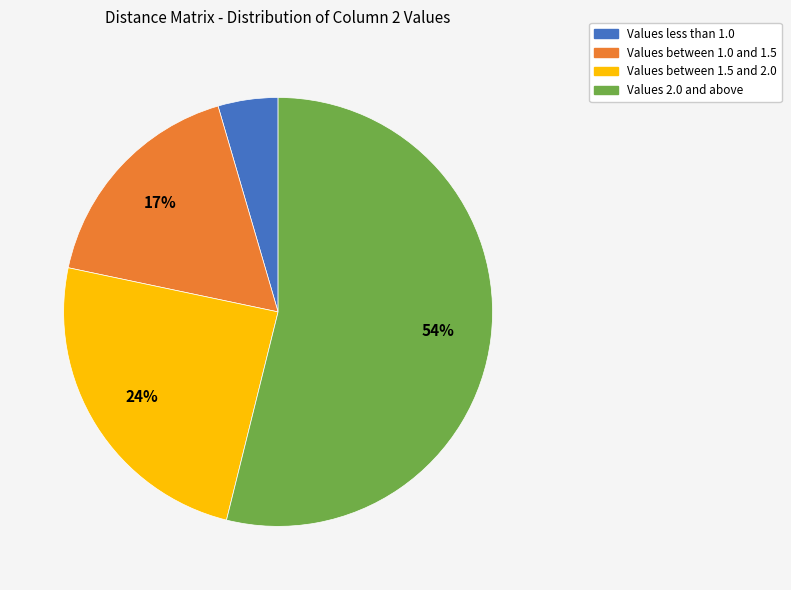

To the nearest percent, what is the difference between the largest and smallest slice percentages?

49%